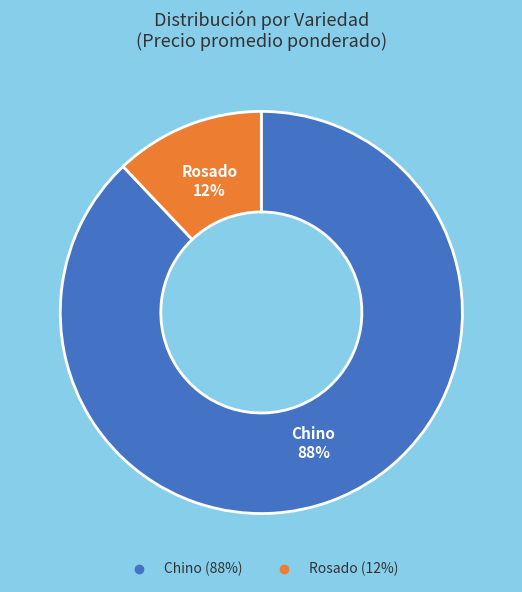

What is the majority slice?

Chino